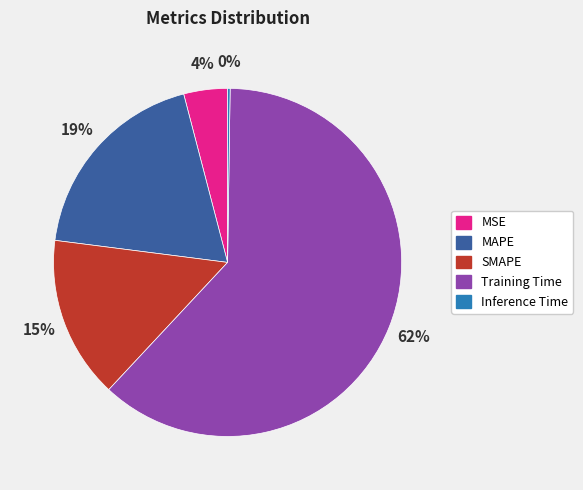

What percentage is the MAPE slice, to the nearest percent?

19%